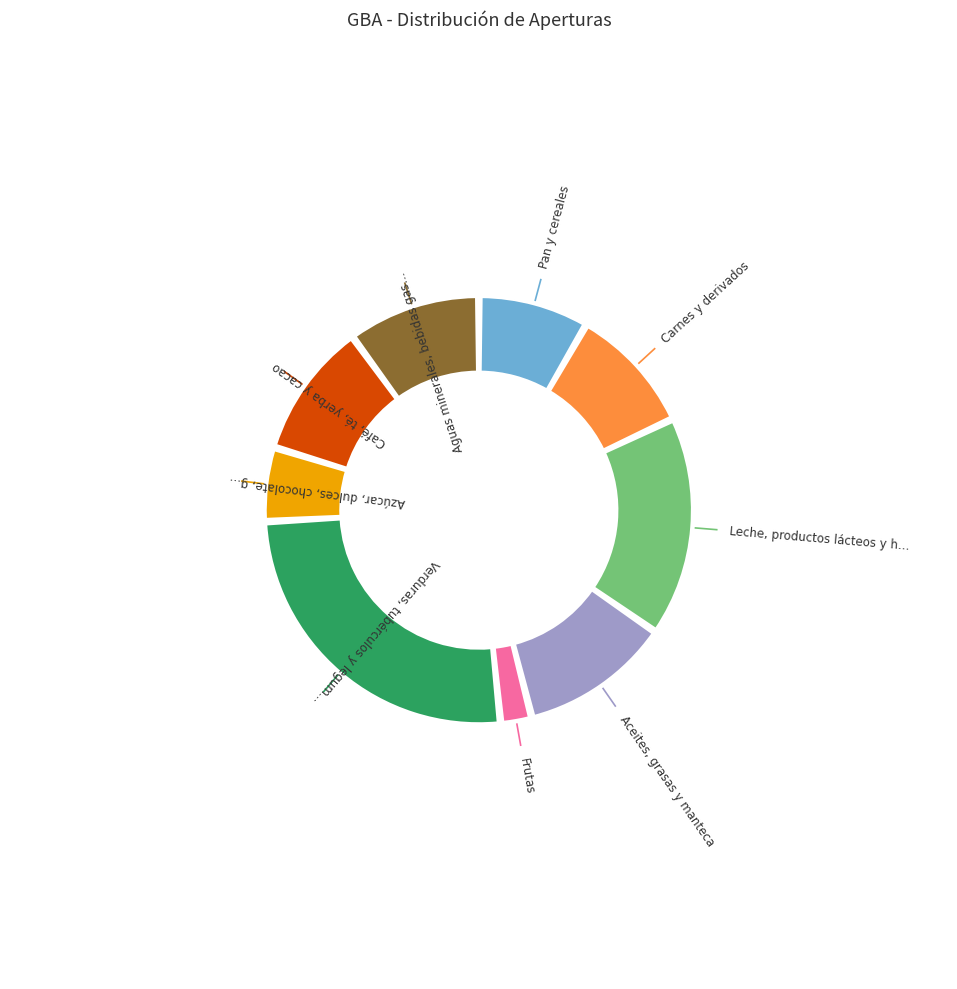

Combined, do Azúcar, dulces, chocolate, golosinas and Aceites, grasas y manteca account for over 50%?

No